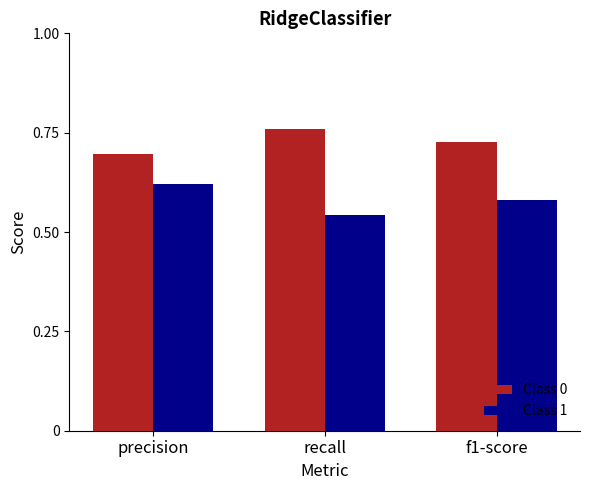

Rank the series by their maximum value, from highest to lowest.

Class 0, Class 1